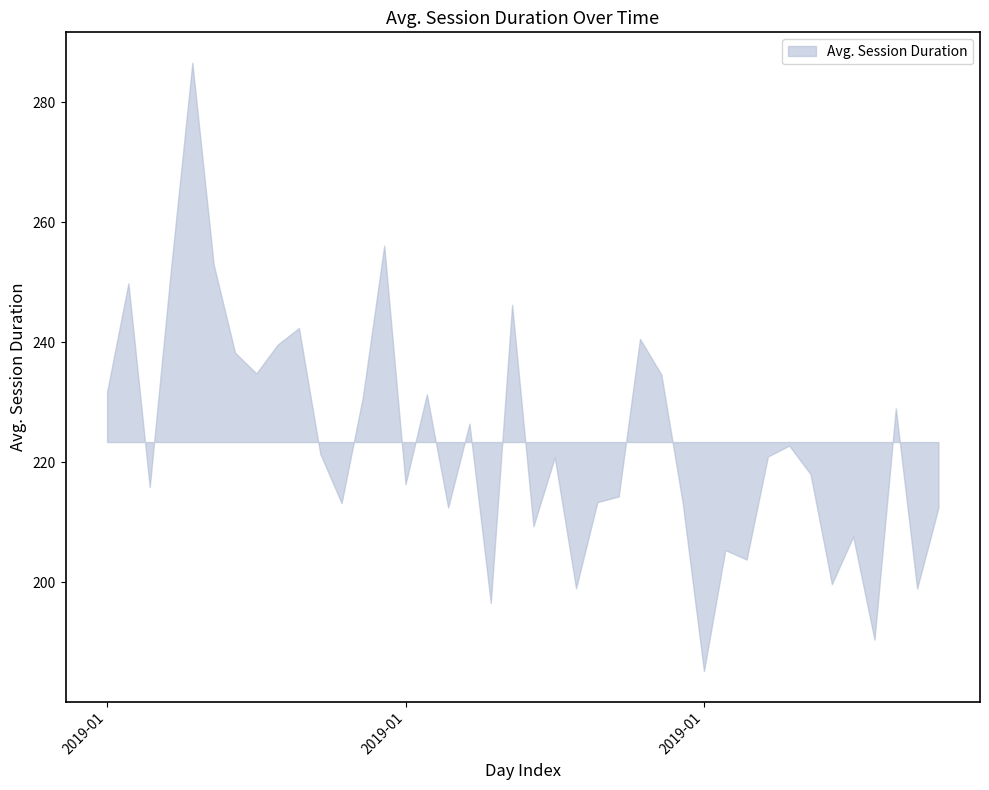

List the labels in order of value, smallest first.

2019-01-29, 2019-02-06, 2019-01-19, 2019-02-08, 2019-01-23, 2019-02-04, 2019-01-31, 2019-01-30, 2019-02-05, 2019-01-21, 2019-02-09, 2019-01-17, 2019-01-12, 2019-01-28, 2019-01-24, 2019-01-25, 2019-01-03, 2019-01-15, 2019-02-03, 2019-01-22, 2019-02-01, 2019-01-11, 2019-02-02, 2019-01-18, 2019-02-07, 2019-01-13, 2019-01-16, 2019-01-01, 2019-01-27, 2019-01-08, 2019-01-07, 2019-01-09, 2019-01-26, 2019-01-10, 2019-01-20, 2019-01-02, 2019-01-04, 2019-01-06, 2019-01-14, 2019-01-05